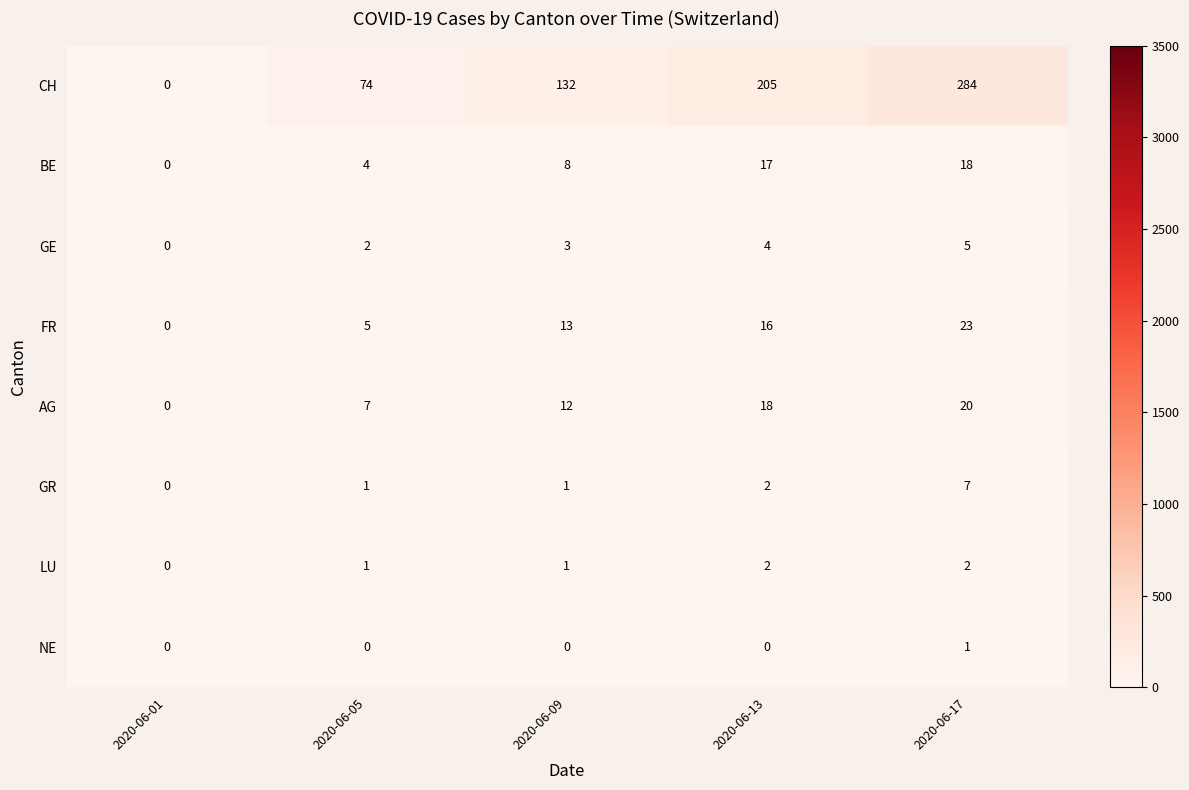

At which label is FR closest to 11?

2020-06-09